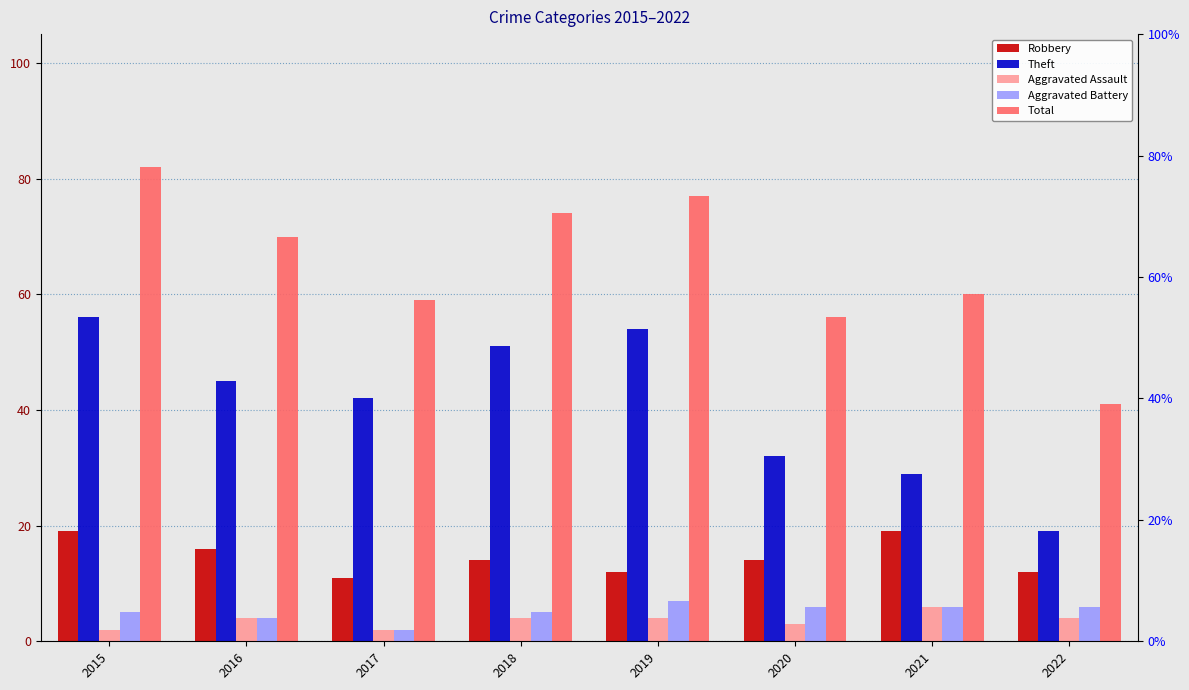

Which category has the highest value in the Robbery series?

2015